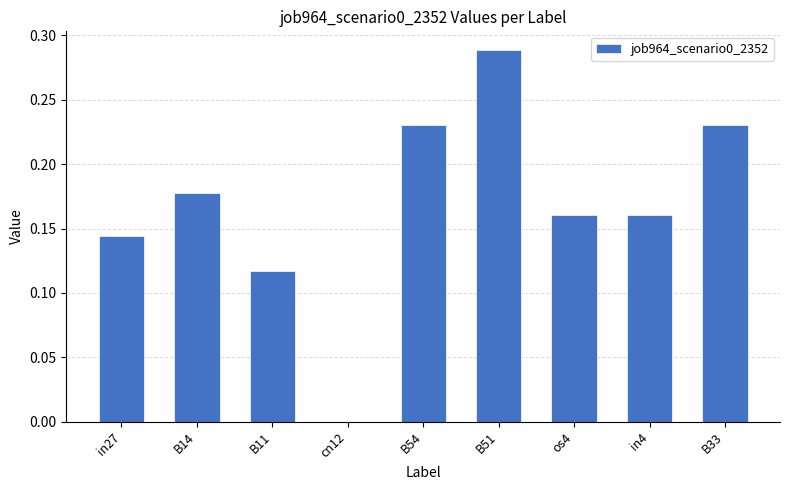

Which label corresponds to the largest value in the chart?

B51